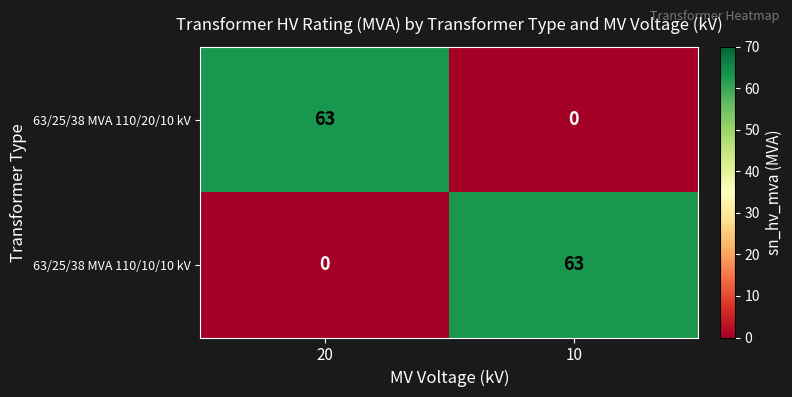

What is the total value across all series at 20?

63